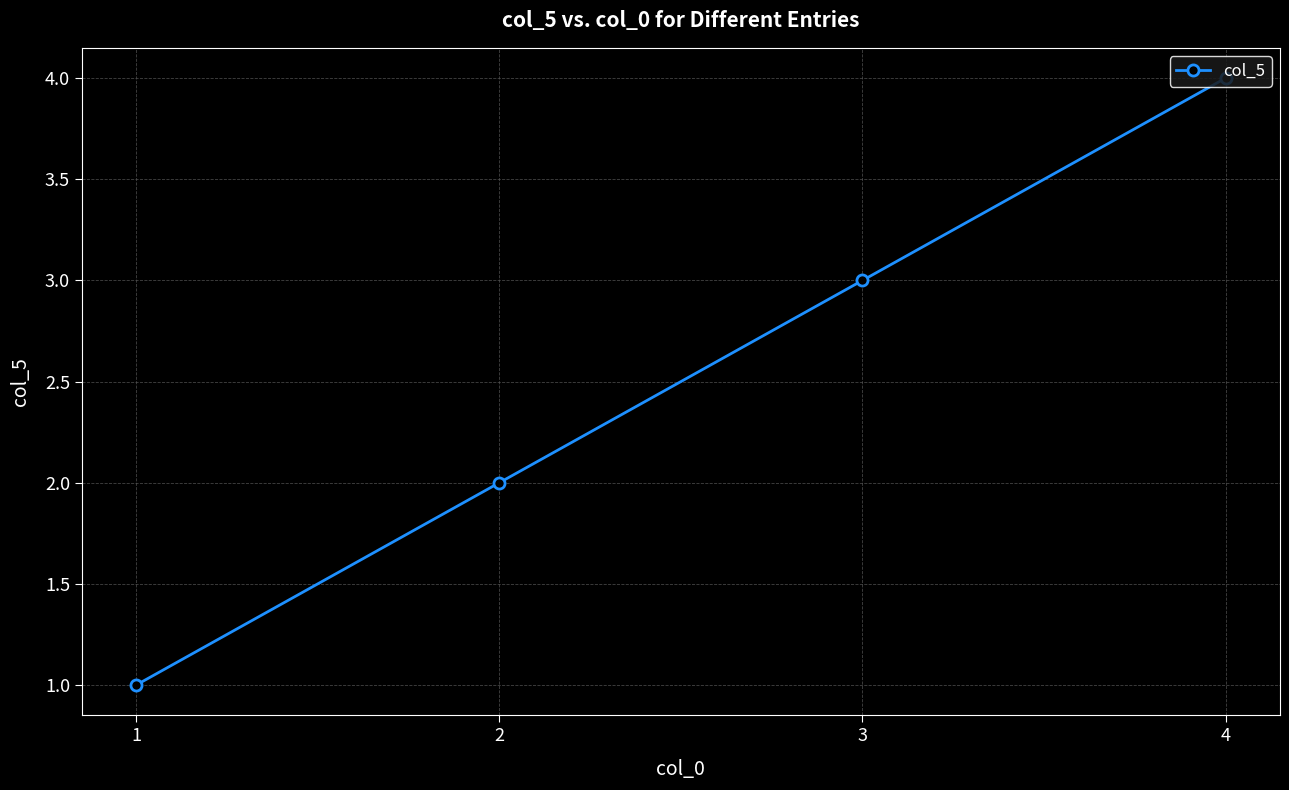

What is the value of the 1st point from the left?

1